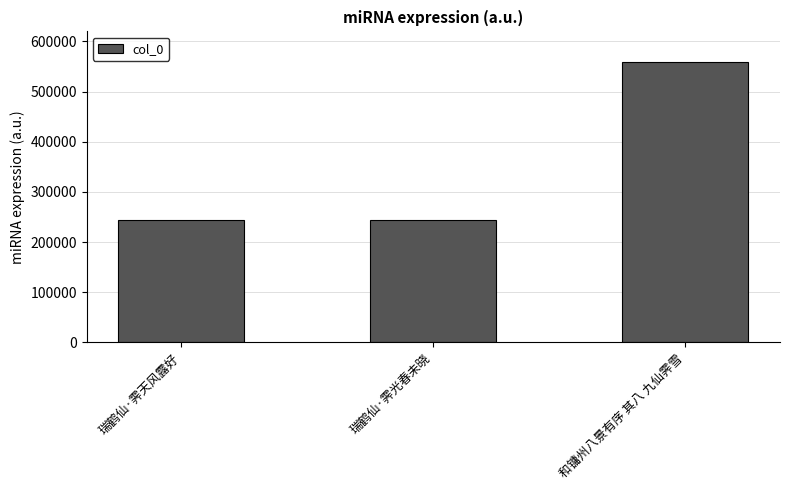

How many bars are there in total?

3